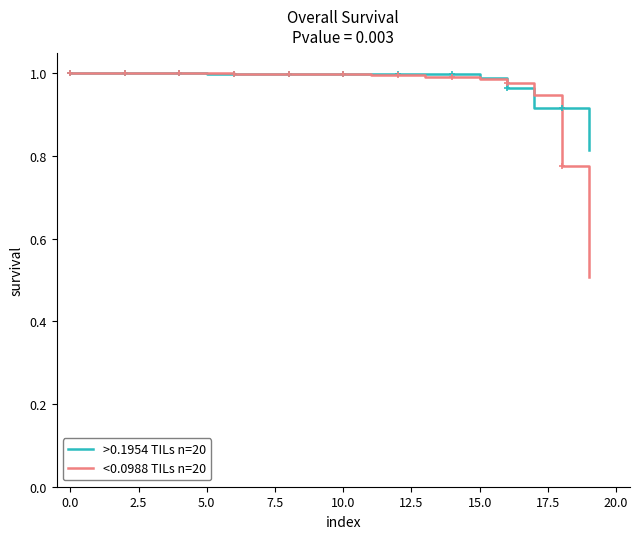

What is the smallest value displayed?

0.5